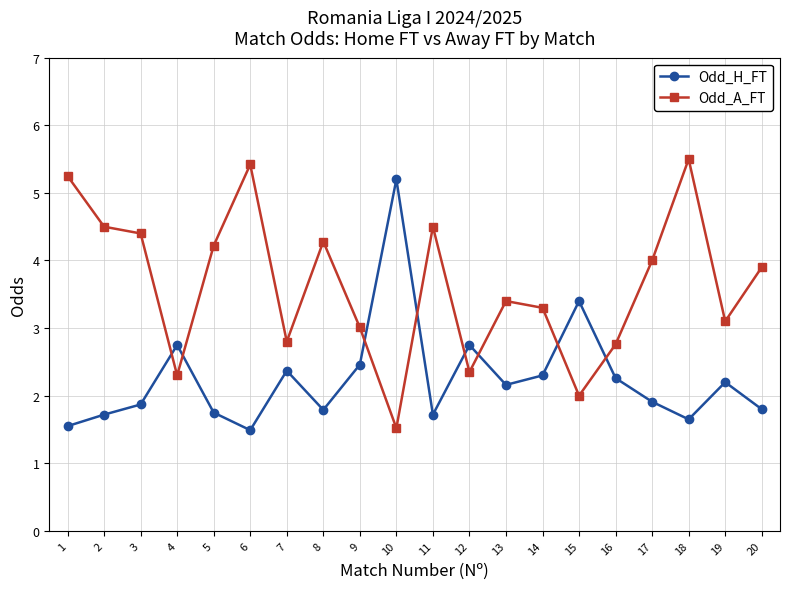

List the series in order of their overall mean, lowest first.

Odd_H_FT, Odd_A_FT